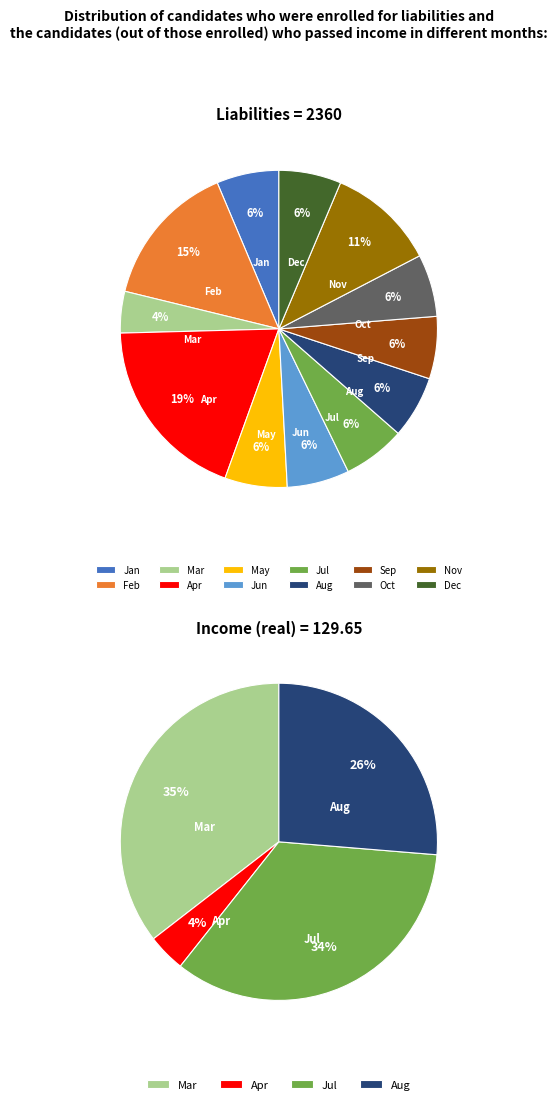

Which series has the largest range (max minus min)?

liabilities